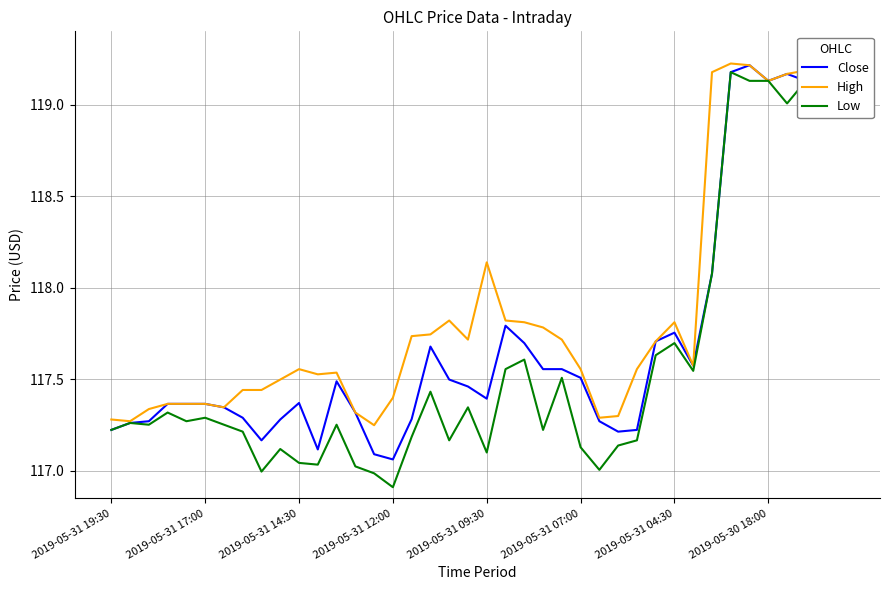

Which category has the highest value in the High series?

39